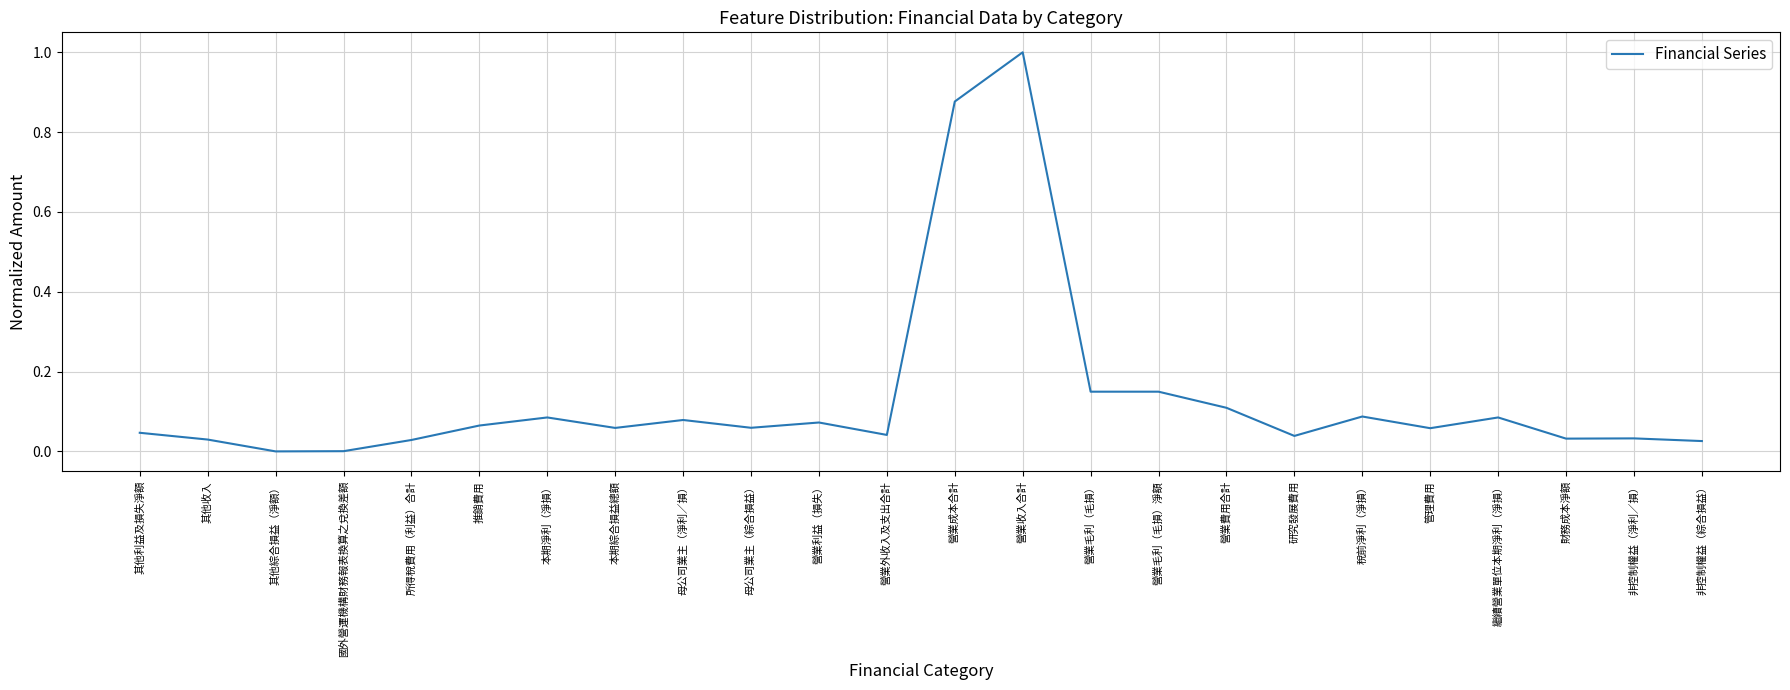

The chart shows a value of 0.0 at 營業利益（損失）. True or false?

False